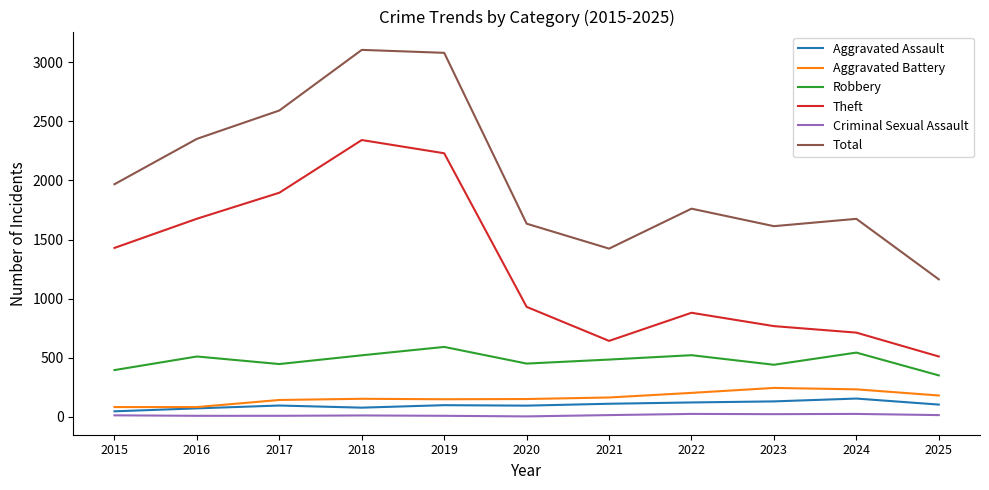

What is the maximum value shown in the chart?

3105